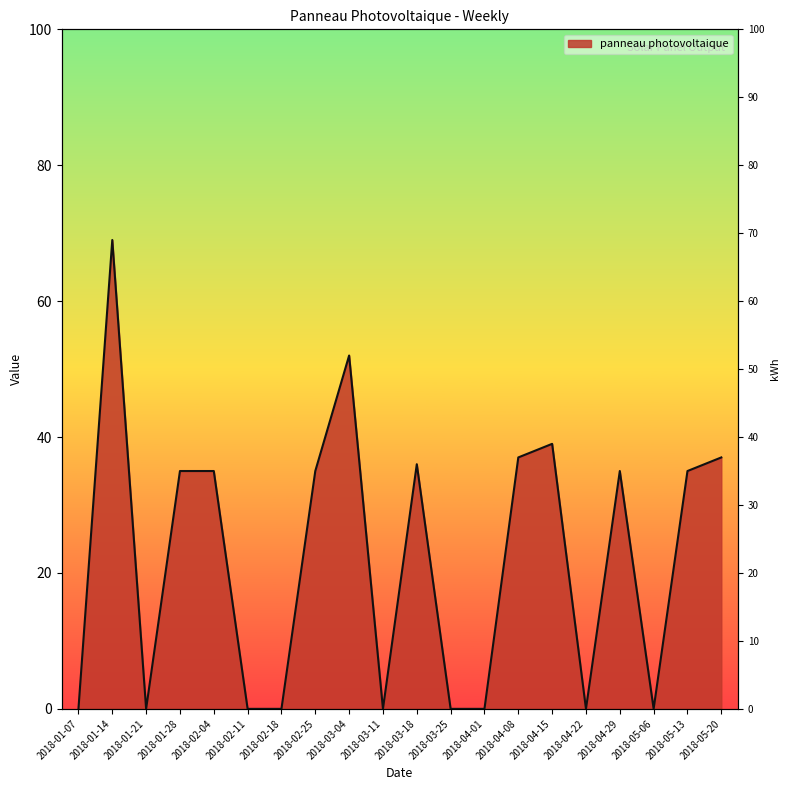

Where is the data nearest to the value 34?

2018-01-28